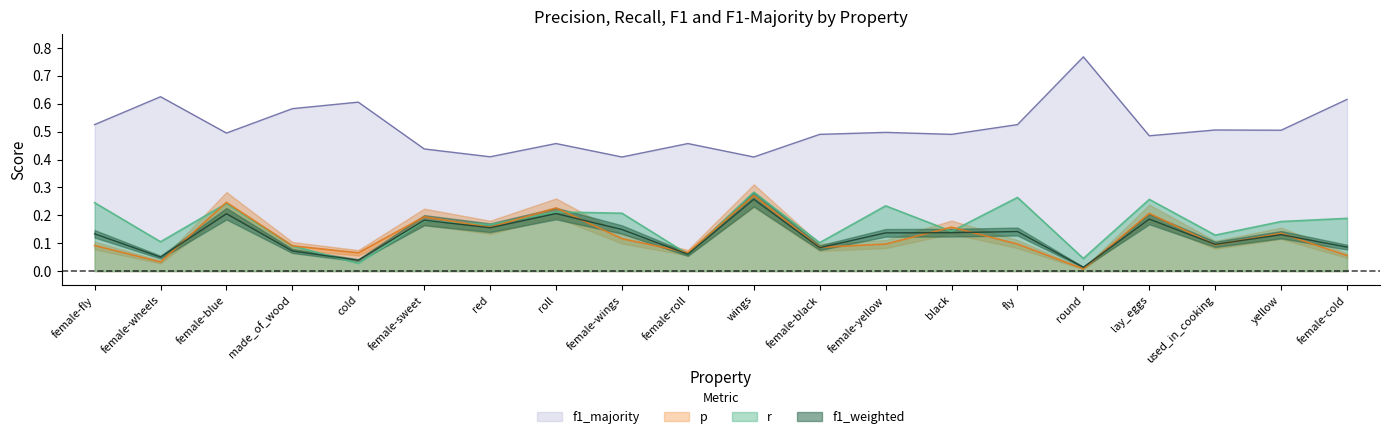

Is the value of f1_weighted at female-yellow greater than the value of p at fly?

Yes